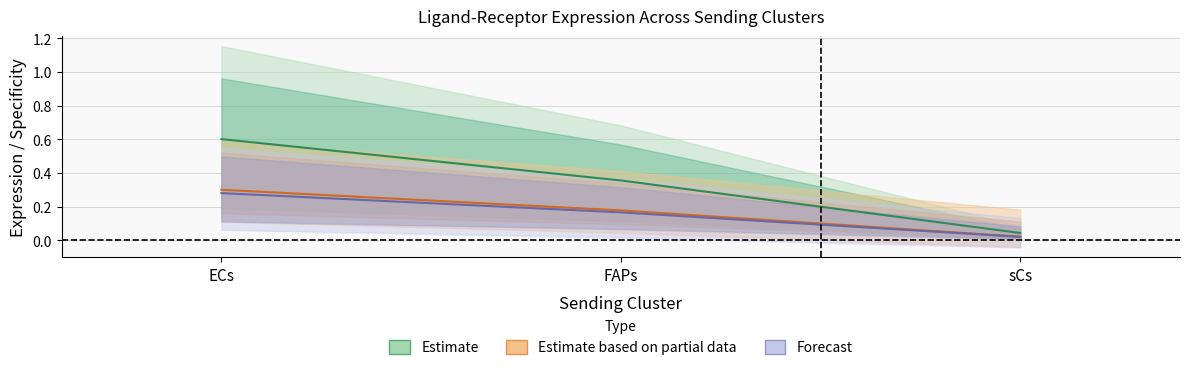

Reading left to right, what are all the values shown in this chart?

Ligand average expression value: 0.6	0.4	0.0
Ligand total expression value: 0.3	0.2	0.0
Ligand derived specificity of average expression value: 0.3	0.2	0.0